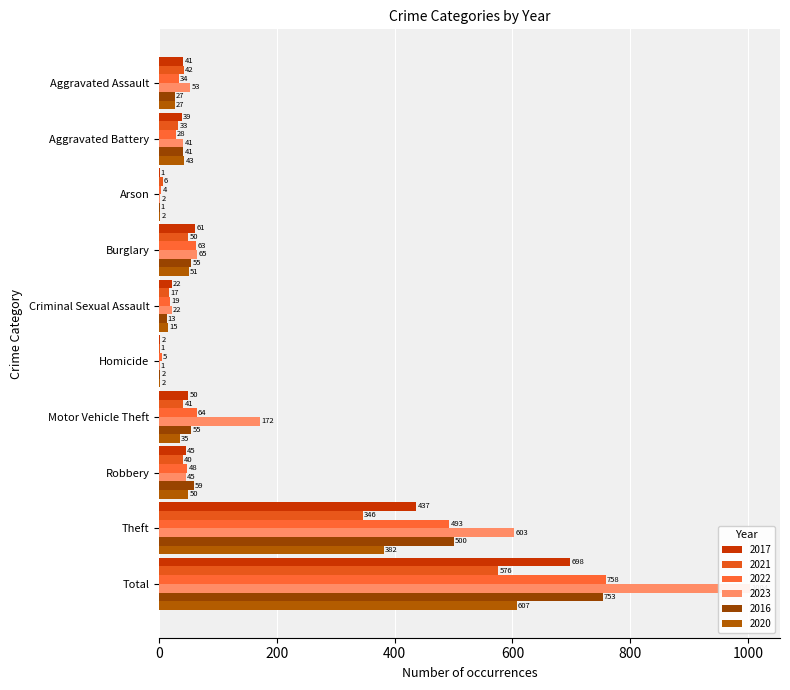

How many values in the 2021 series are below 41?

5